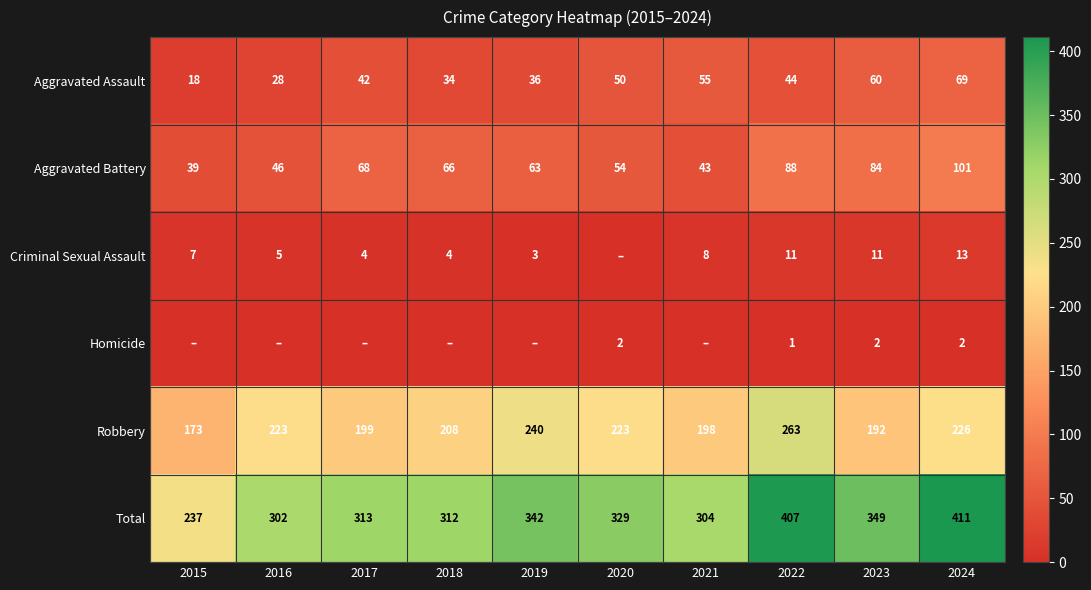

What is the spread (max minus min) of values at 2024?

409